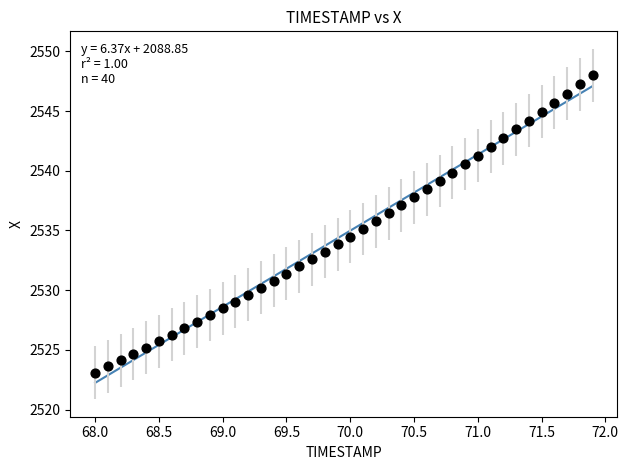

What is the range of Y values (max minus min)?

24.9